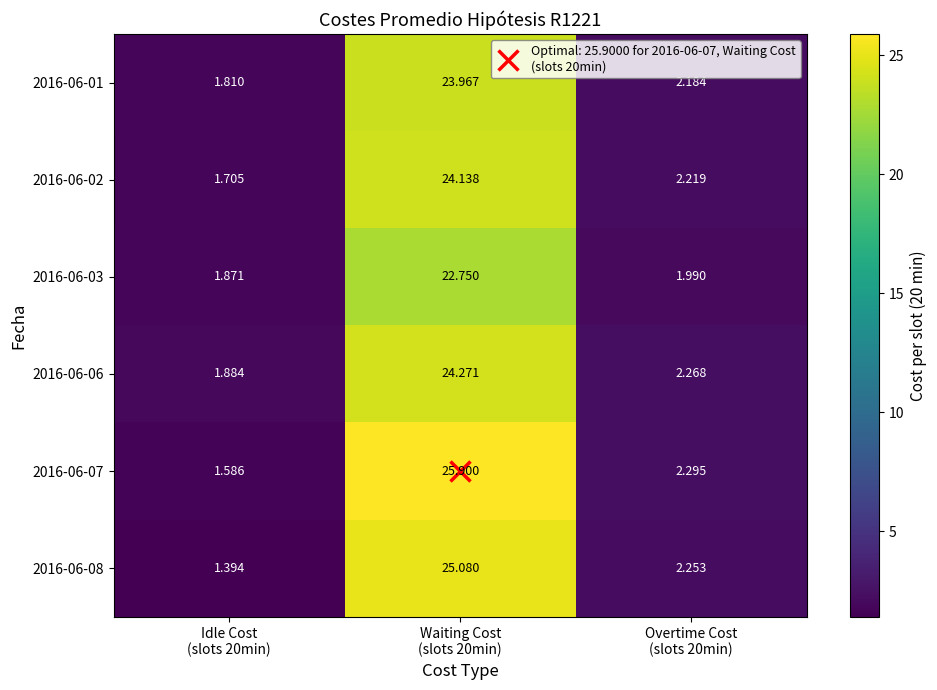

How many distinct data groups are displayed?

6